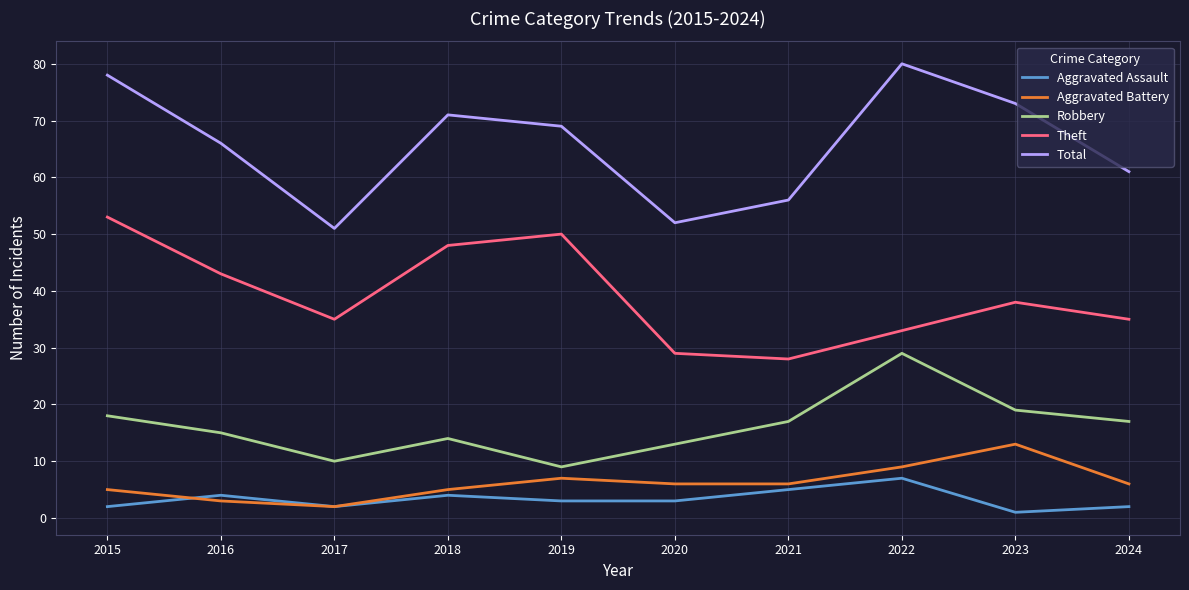

Which category has the lowest value across all series?

2023